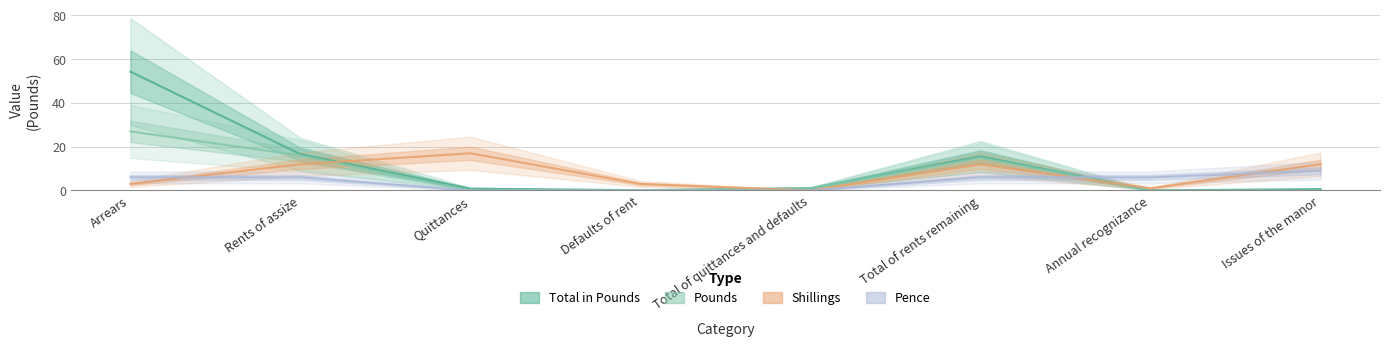

Reading right to left, extract all data points from this chart.

Total in Pounds: 0.6	0.1	15.6	1.0	0.1	0.8	16.6	54.3
Pounds: 0.0	0.0	15.0	1.0	0.0	0.0	16.0	27.0
Shillings: 12.0	1.0	12.0	0.0	3.0	17.0	12.0	3.0
Pence: 9.0	6.0	6.0	0.0	0.0	0.0	6.0	6.0